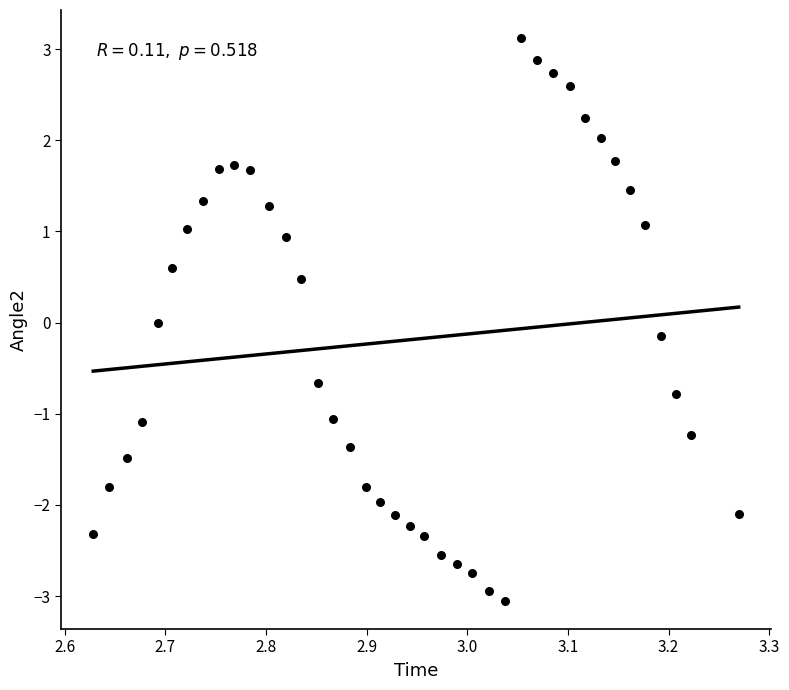

What is the range of Y values (max minus min)?

6.2